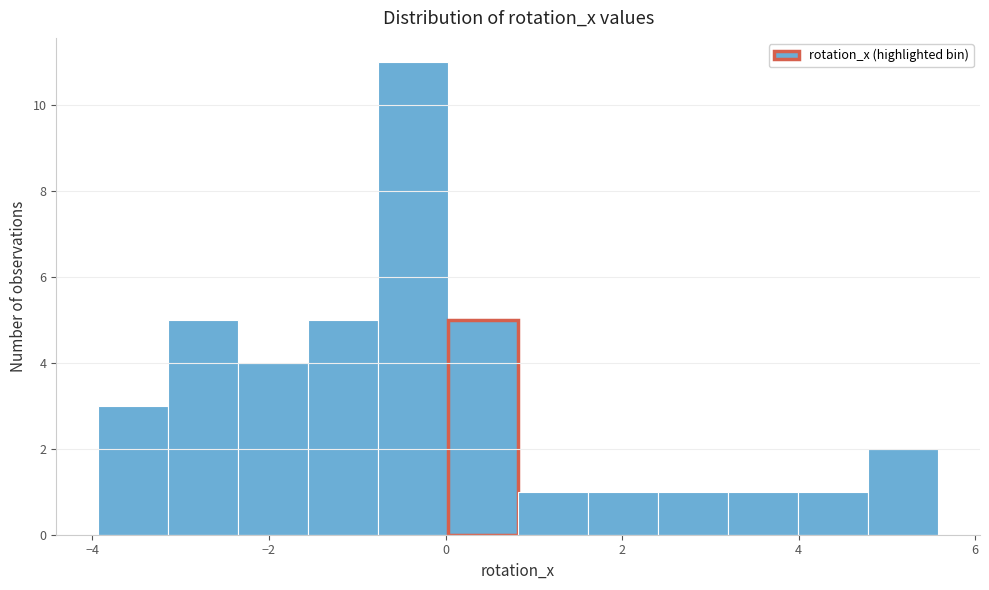

Read against the x-axis, roughly where is the centre of the tallest bar?

-0.4